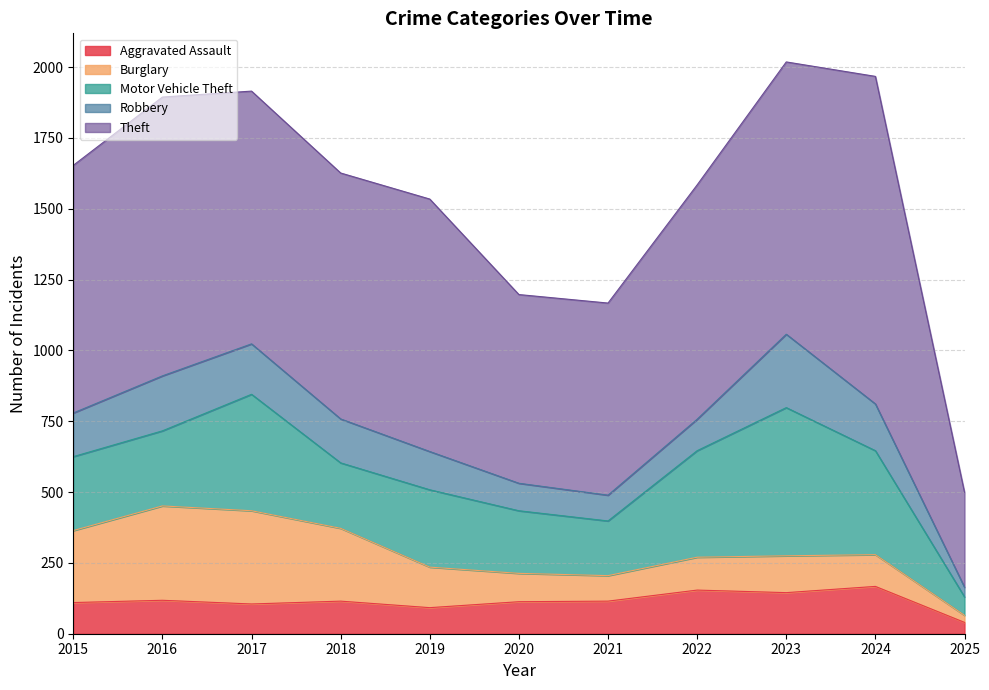

True or false: Theft and Robbery cross at least once.

False